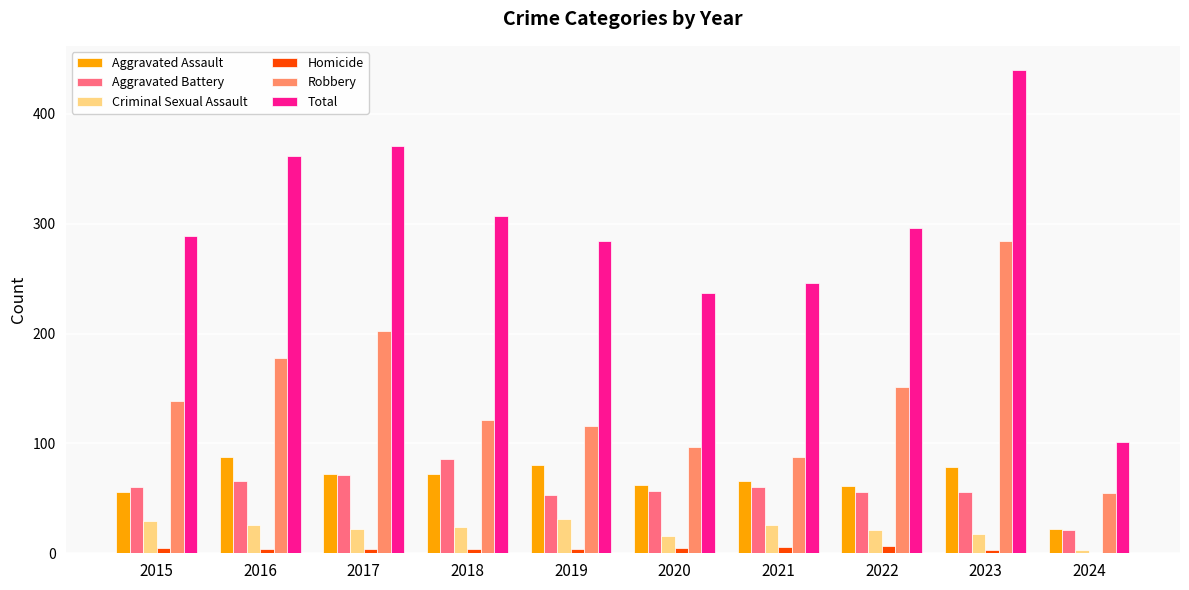

Which series has the largest total across all categories?

Total